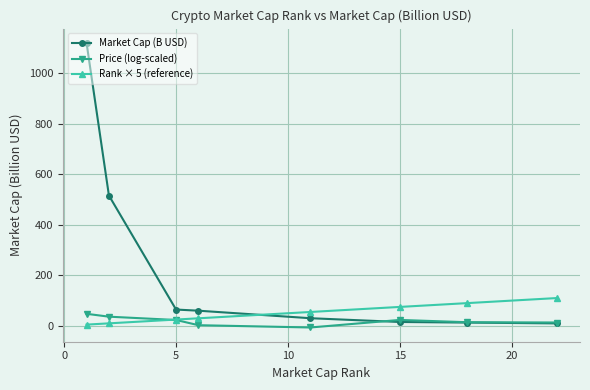

After their last crossing, which series has the higher values: Market Cap (B USD) or Rank × 5 (reference)?

Rank × 5 (reference)